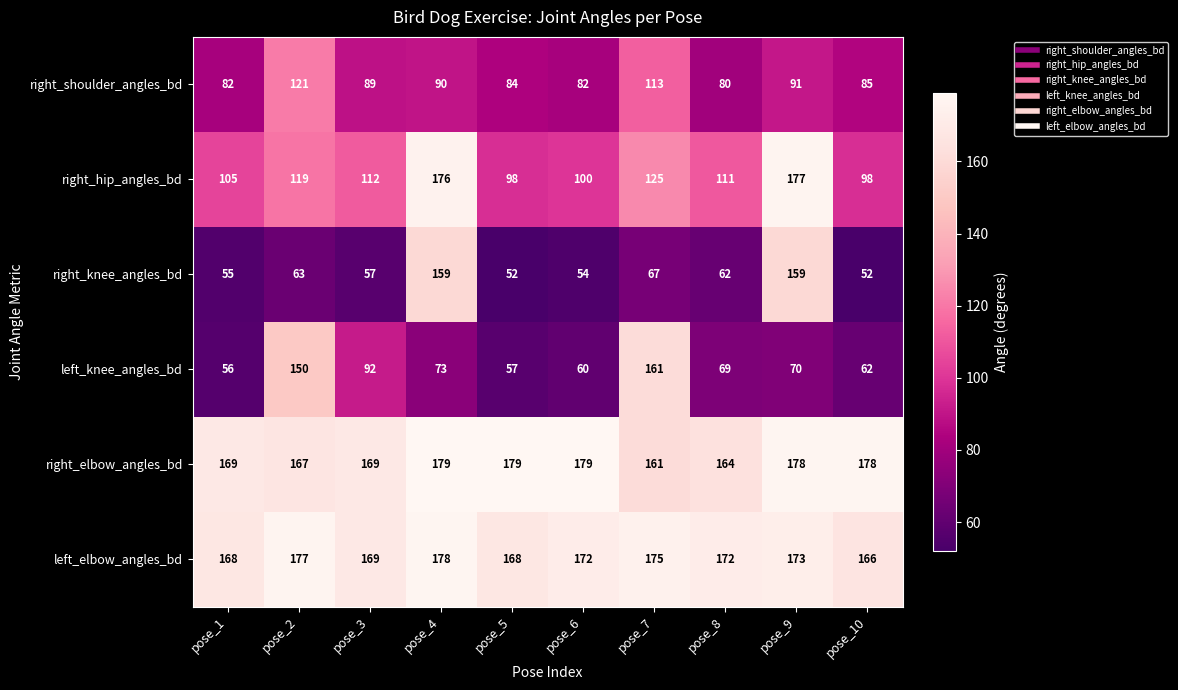

Read the left_knee_angles_bd value at pose_5.

57